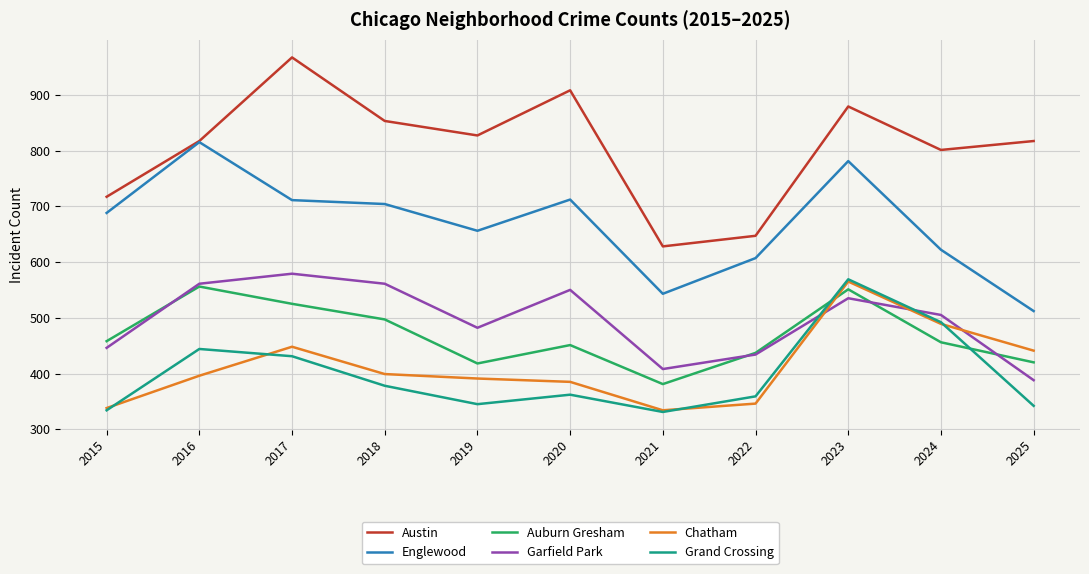

How many series are shown in this chart?

6